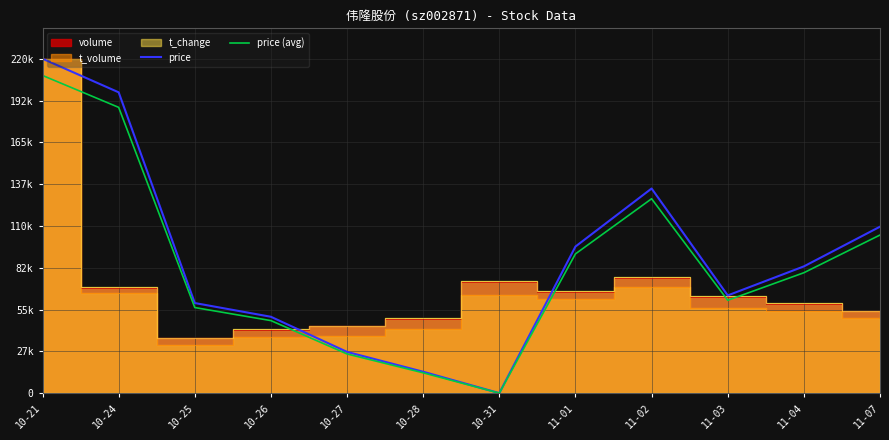

Where does the price series first go above 83378?

10-21